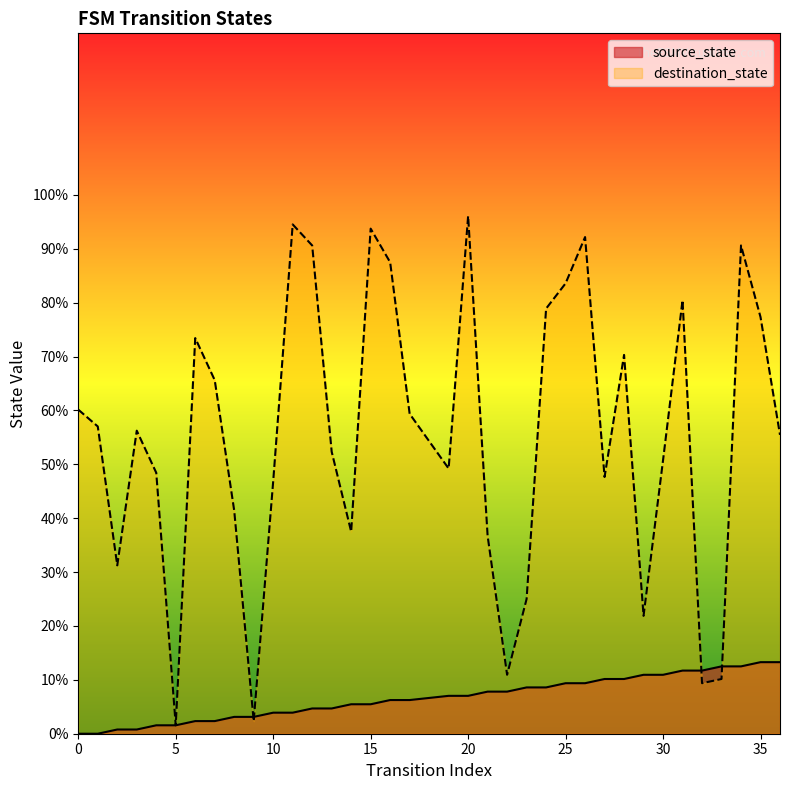

Between 30 and 35, which series saw the biggest shift?

destination_state